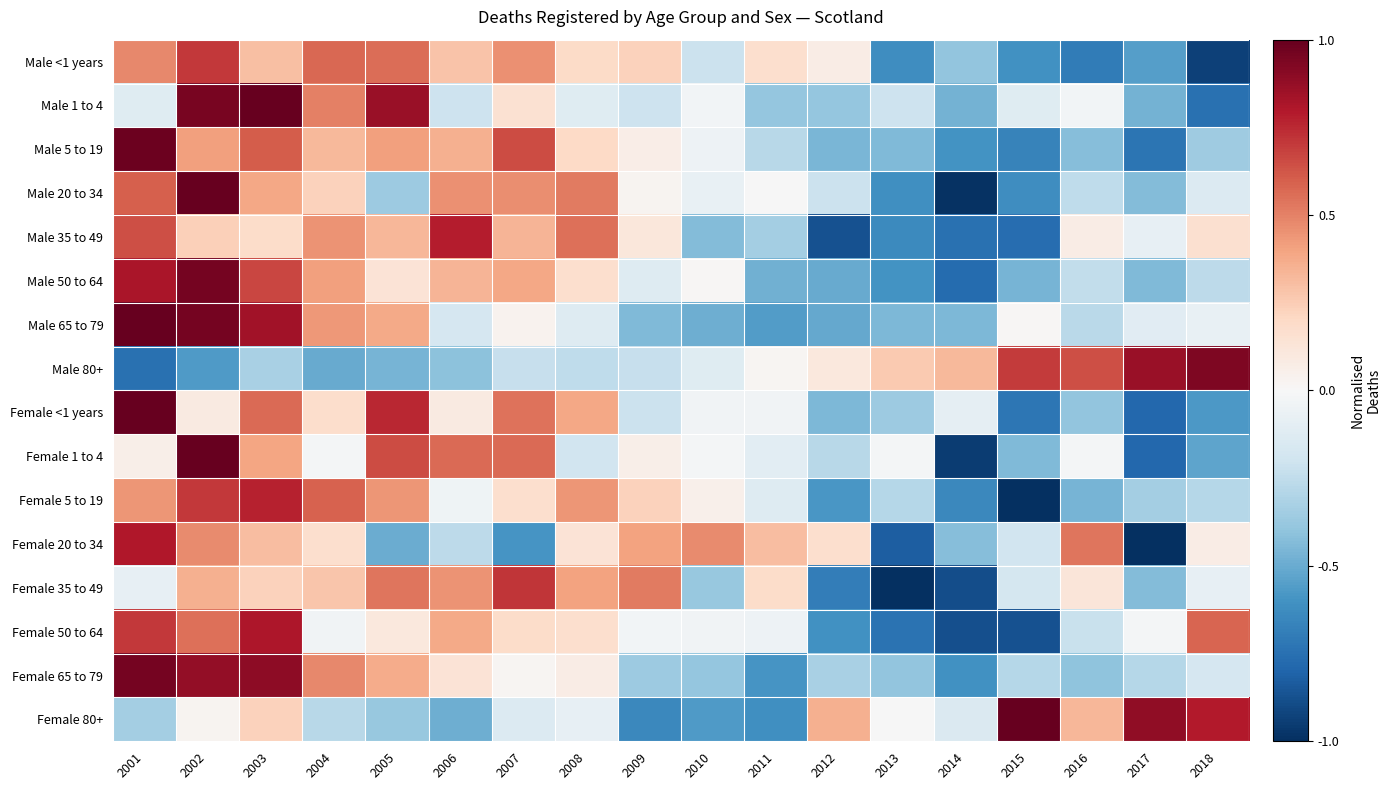

What is the difference between the highest and lowest values at 2016?

1.3